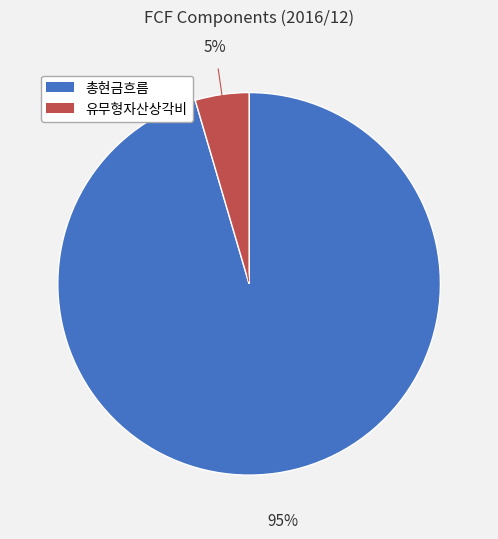

How many slices are in this pie chart?

2